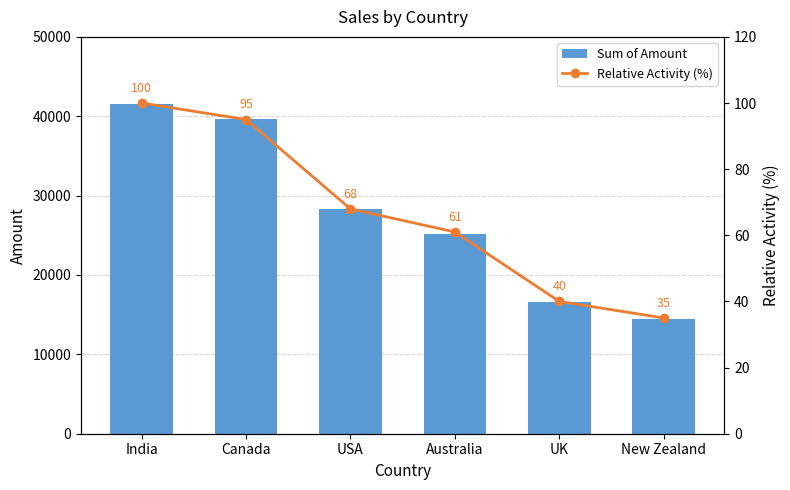

The Relative Activity (%) series shows 136 at India. True or false?

False